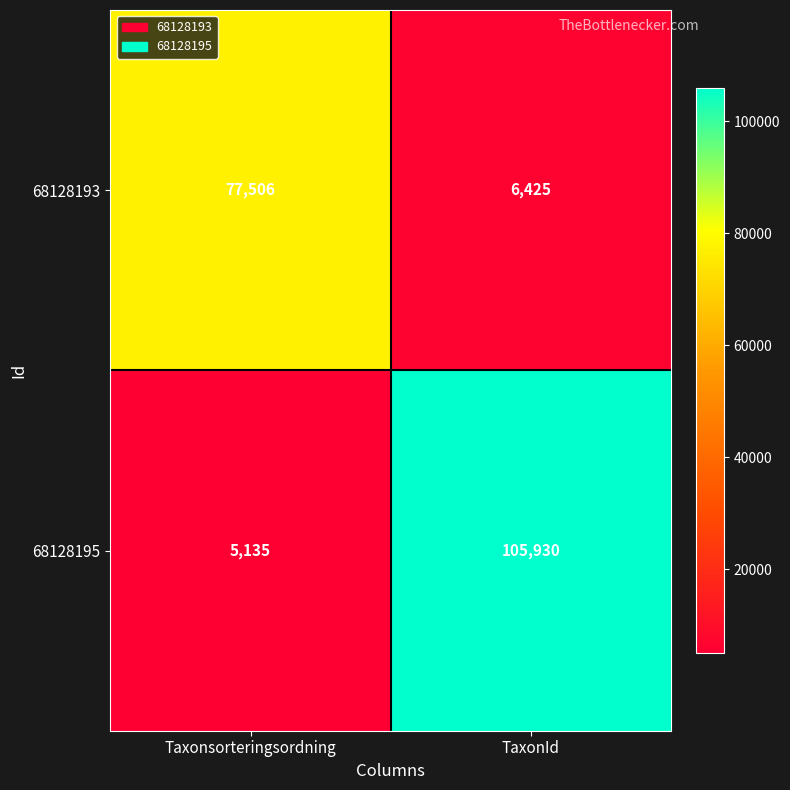

What is the greatest value displayed?

105930